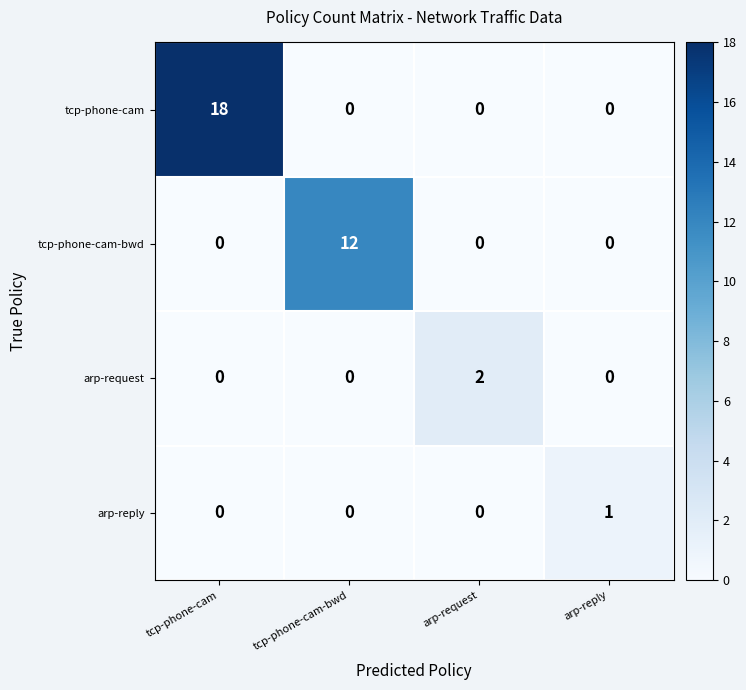

At which category is the sum across all series the highest?

tcp-phone-cam